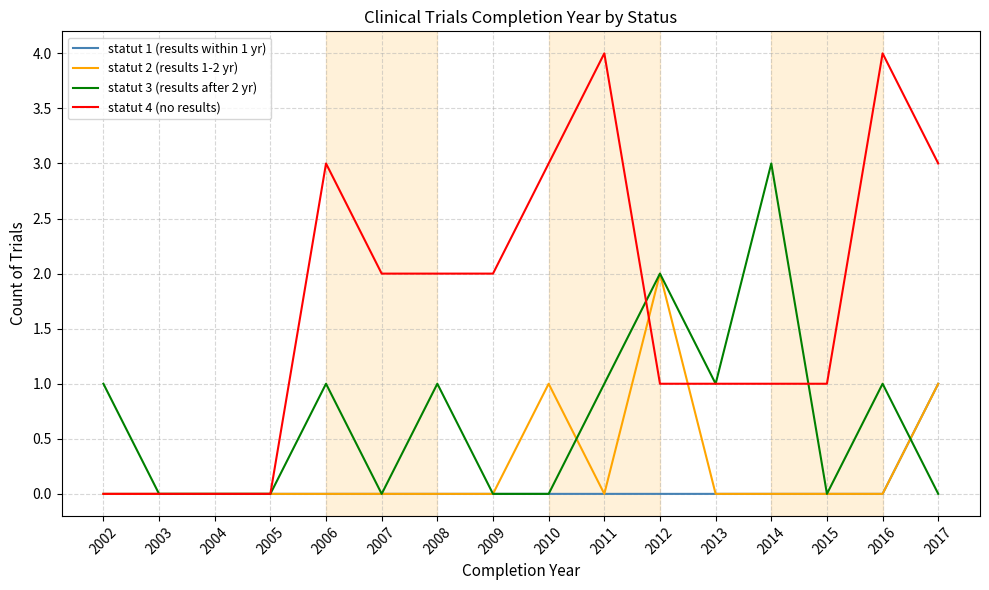

True or false: statut 2 (results 1-2 yr) has a value of 1 at 2010.

True